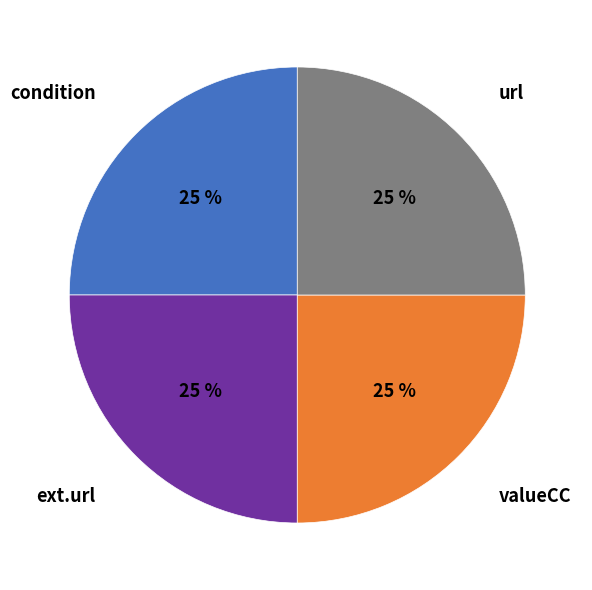

Is it true that ext.url is 25% of the pie?

True